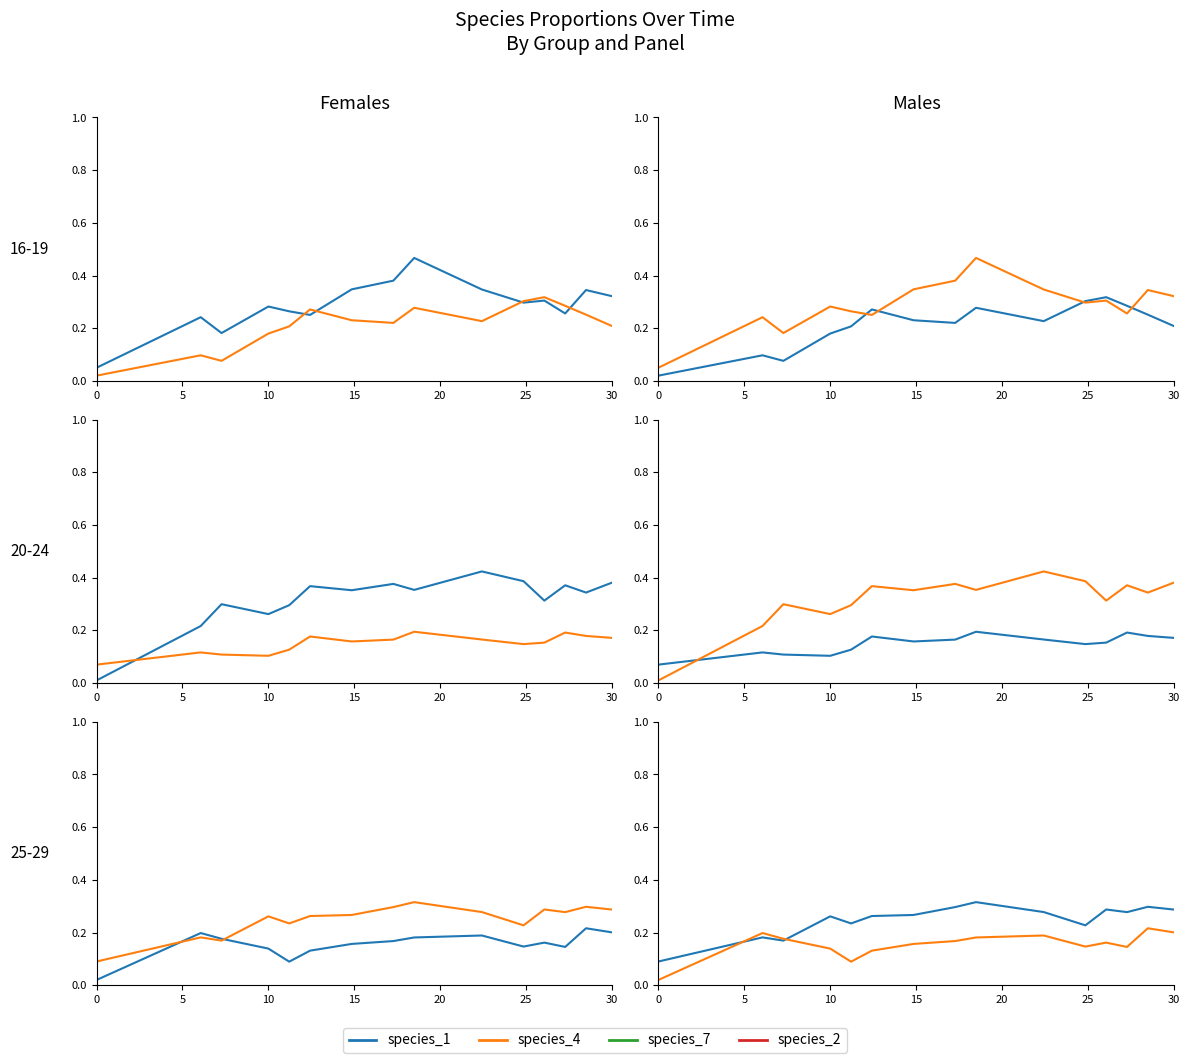

What is the label of the 6th point from the left?

25